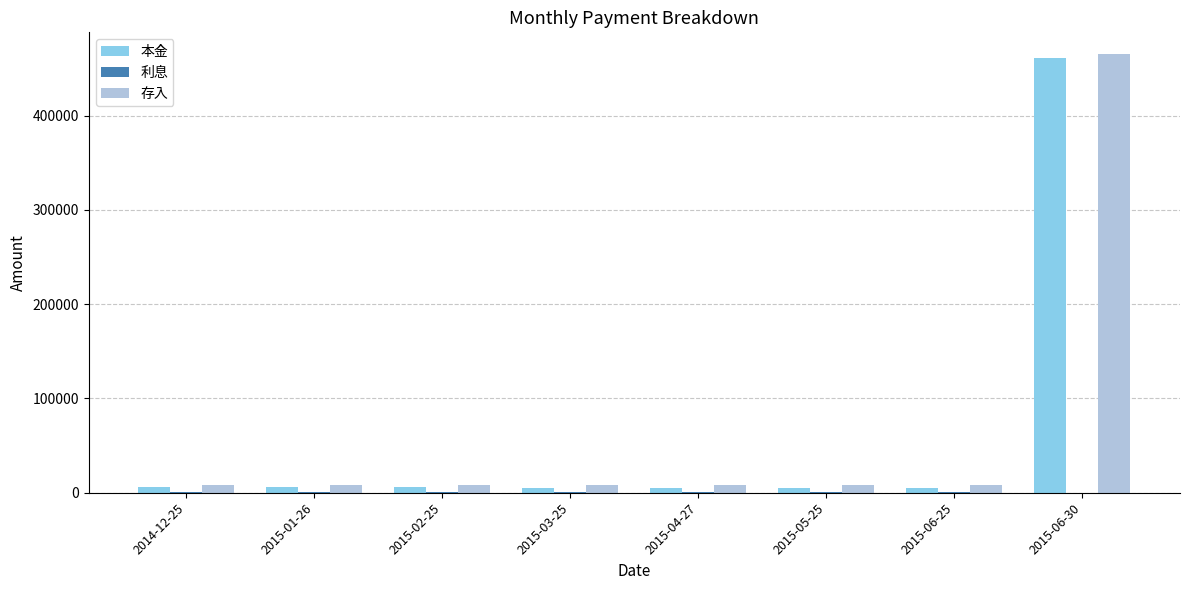

What is the greatest value displayed?

465000